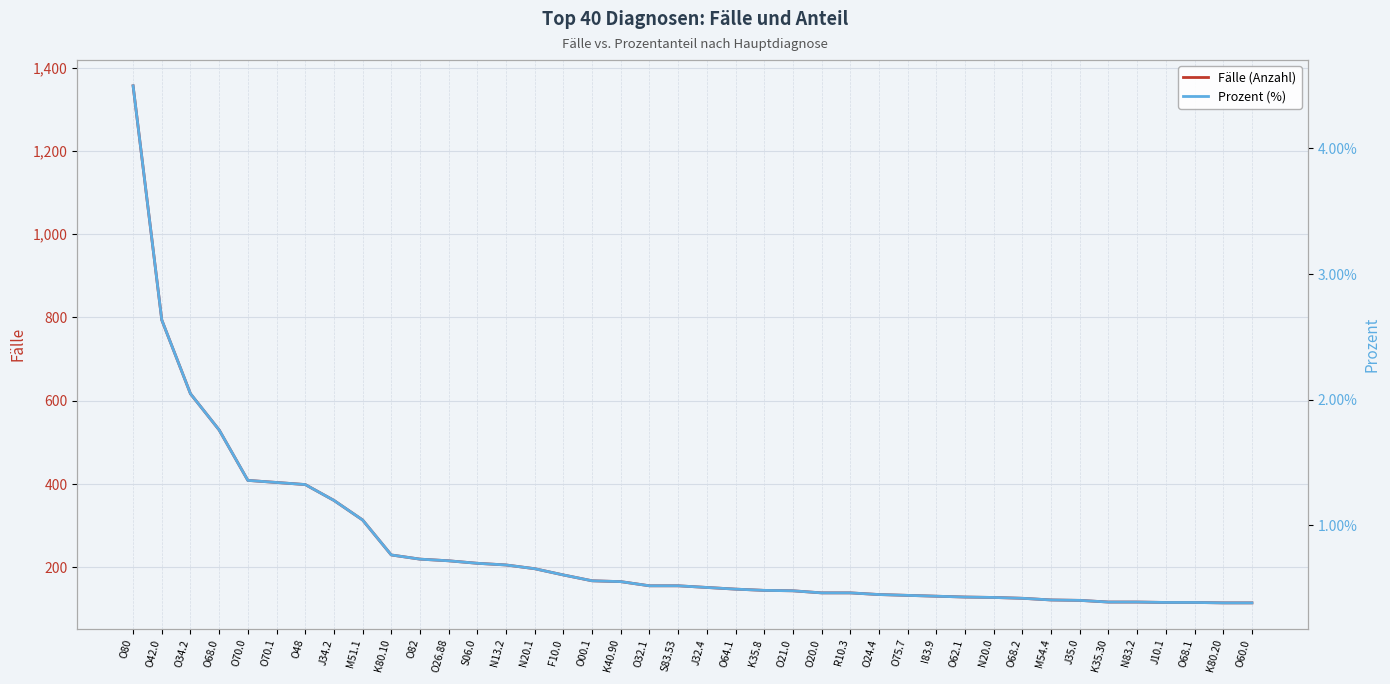

True or false: Fälle (Anzahl) and Prozent (%) cross at least once.

False